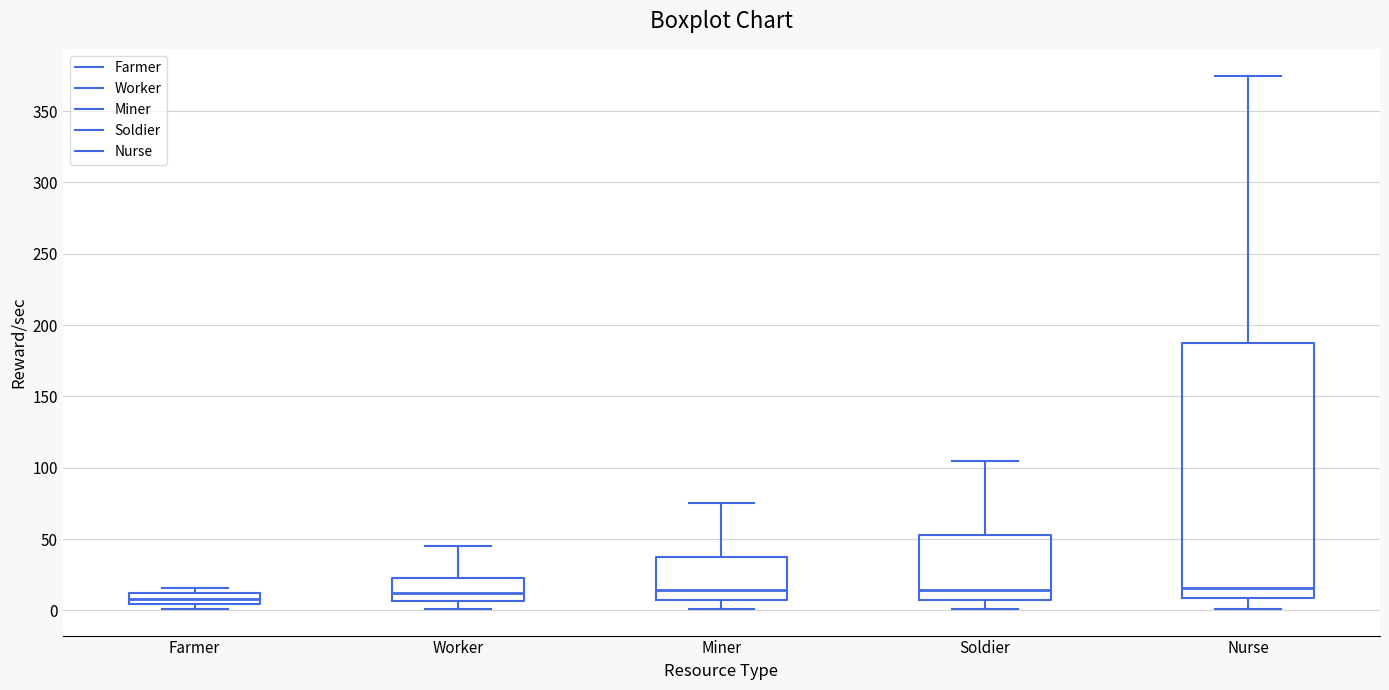

Reading left to right, read every box against the y-axis: the position of its median line, the range the box covers, and the ends of its whiskers. The values are not printed on the chart, so give them approximately, as read against the axis.

Farmer: median 10 (inside the box), box 5 to 10, whiskers 0 to 15
Worker: median 10, box 5 to 25, whiskers 0 to 45
Miner: median 15, box 10 to 40, whiskers 0 to 75
Soldier: median 15, box 10 to 55, whiskers 0 to 105
Nurse: median 15, box 10 to 190, whiskers 0 to 375